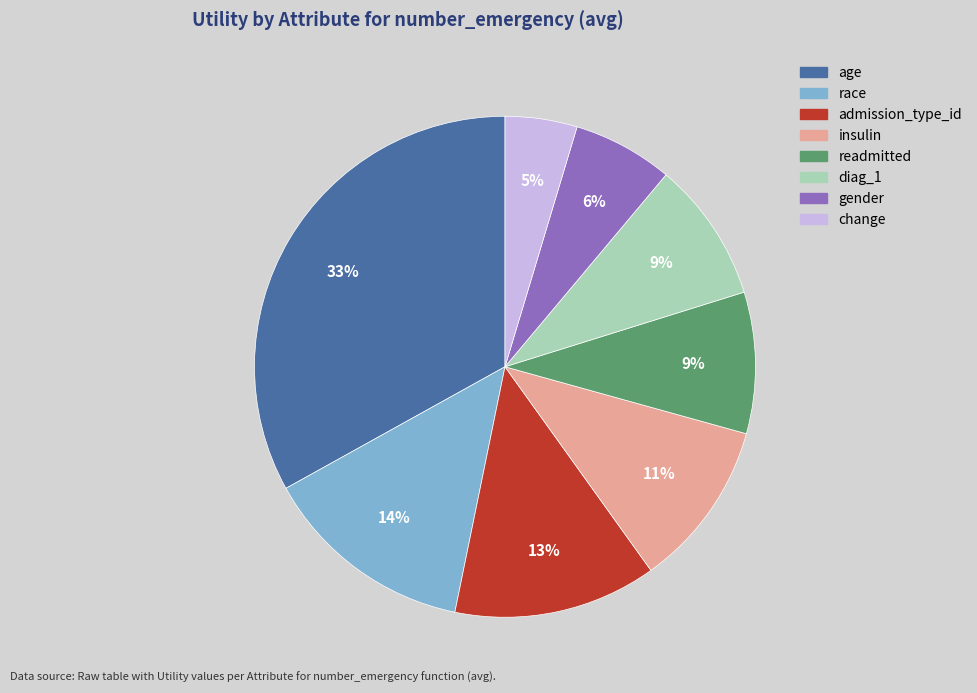

Is there a majority slice in this chart?

No